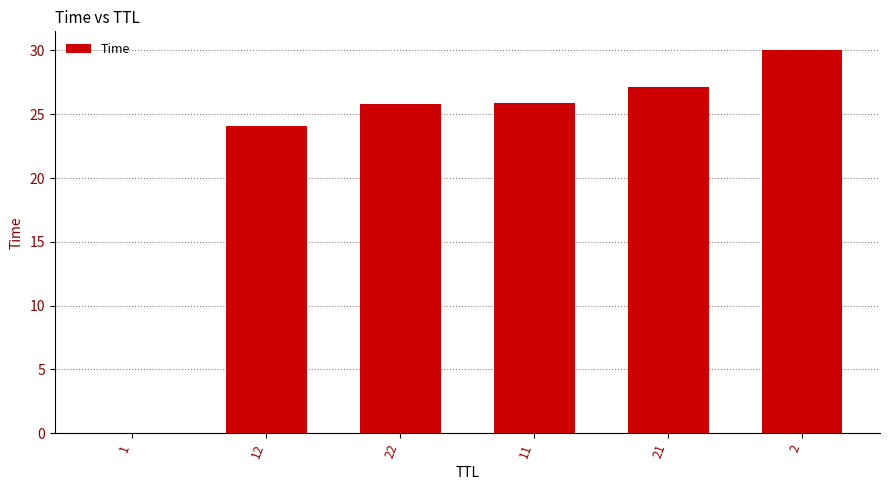

At which label is the value closest to 15?

12